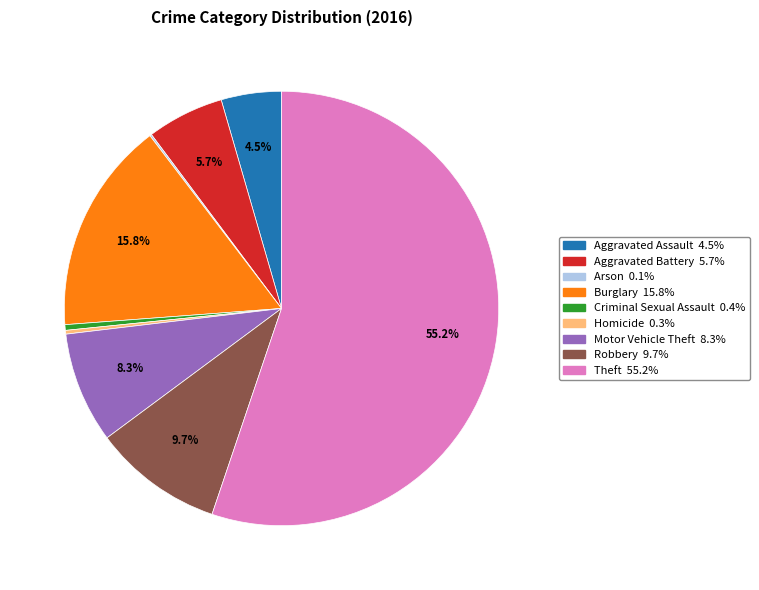

Do Homicide and Motor Vehicle Theft together represent more than half of the pie?

No